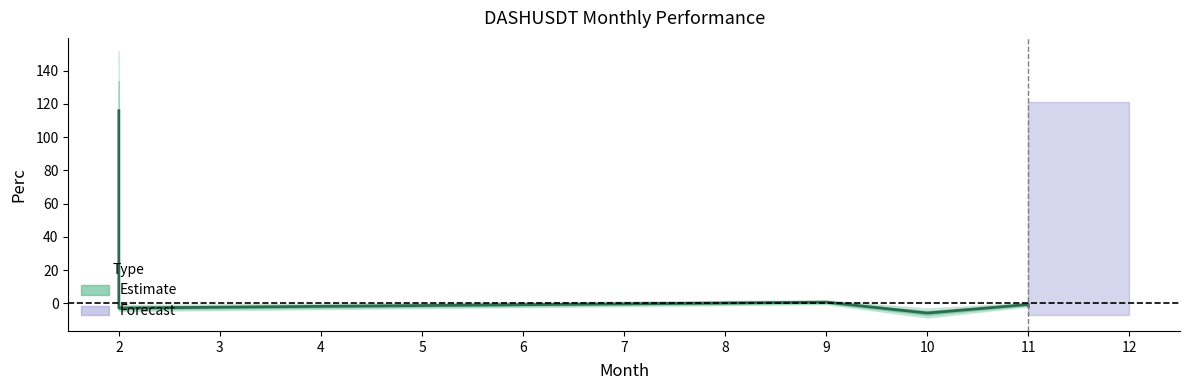

What is the smallest value displayed?

-5.8